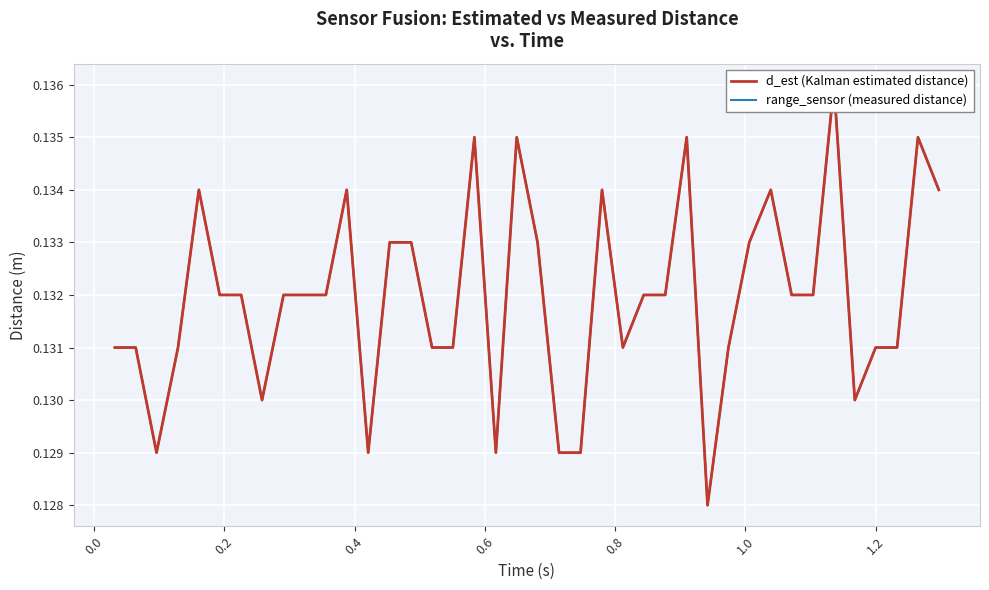

Does the chart display data point markers on the line(s)?

No